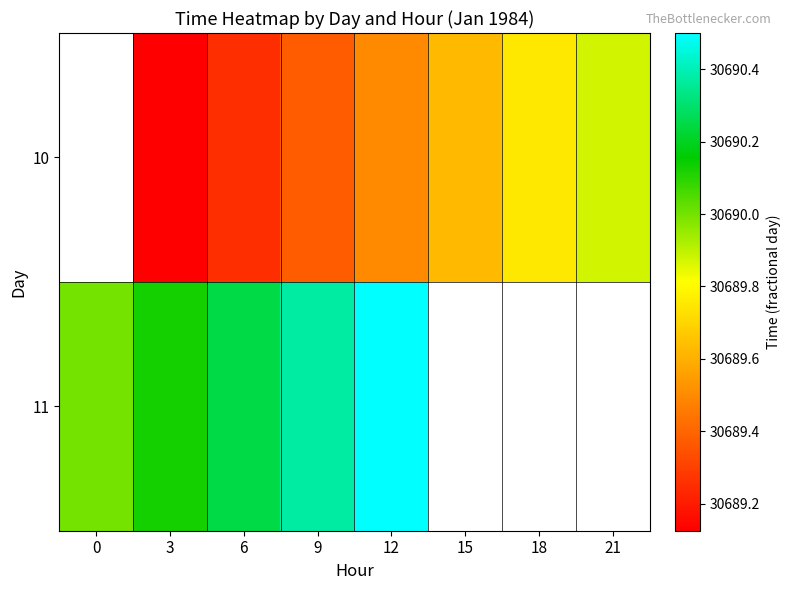

Is it true that 10 equals 30689.6 at 15?

True